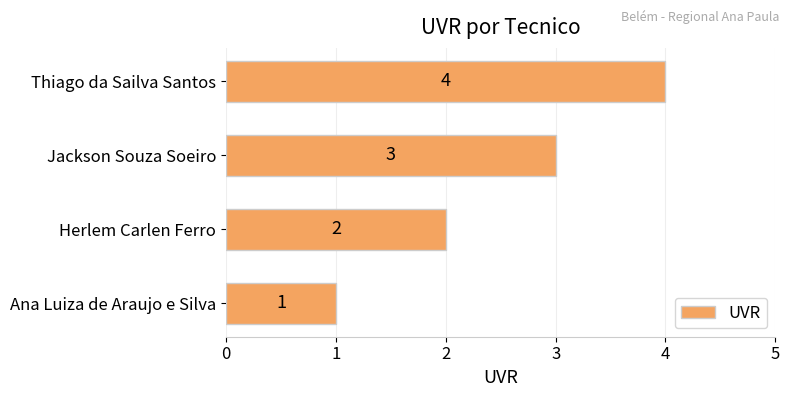

Does the chart contain any negative values?

No